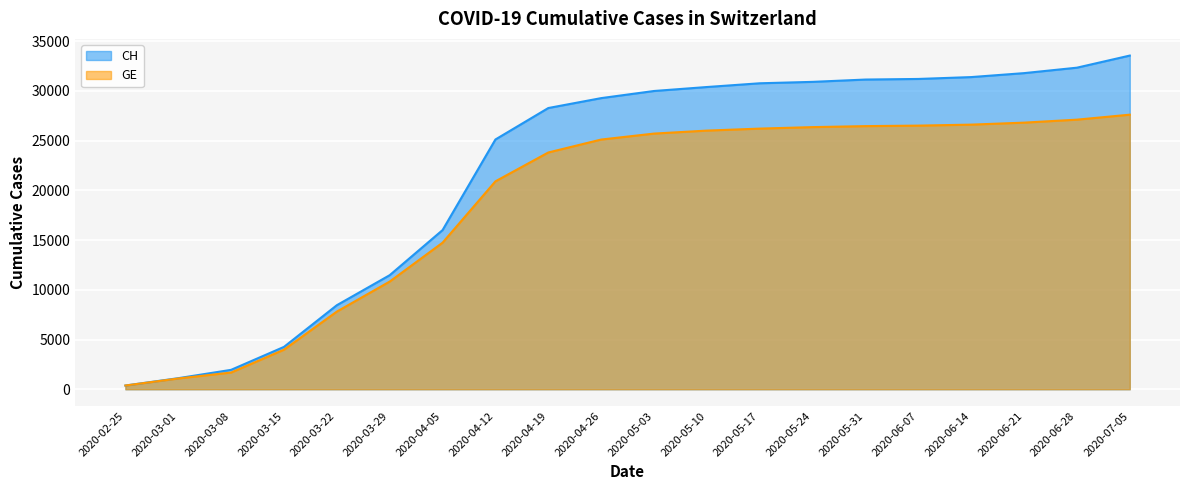

At which label does CH reach its peak?

2020-07-05